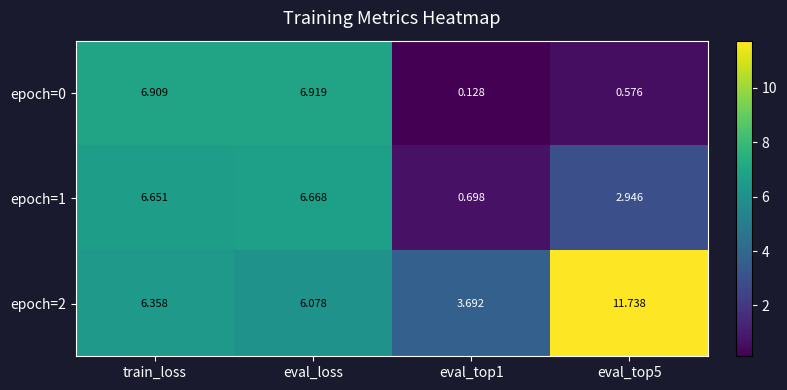

At which label does epoch=1 reach its peak?

eval_loss